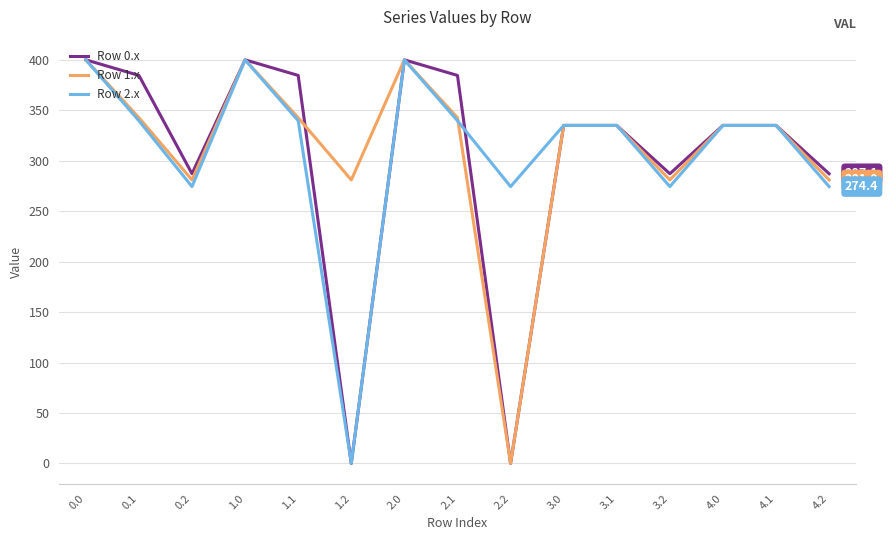

What is the total value across all series at 4.2?

842.5